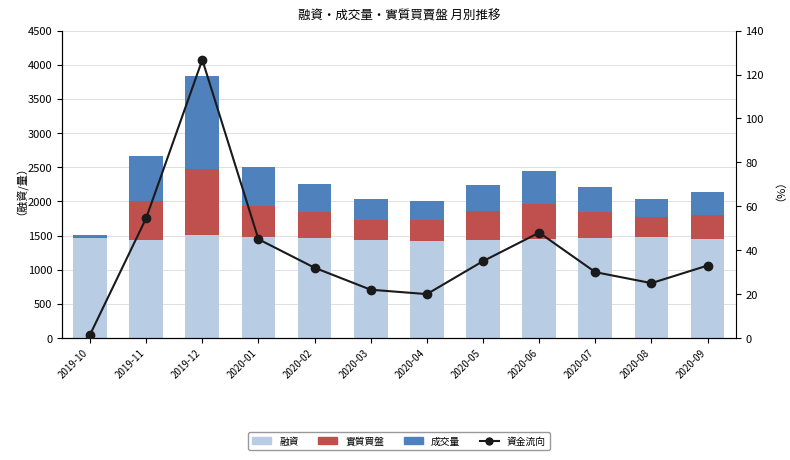

The 資金流向 series shows 20.5 at 2020-07. True or false?

False